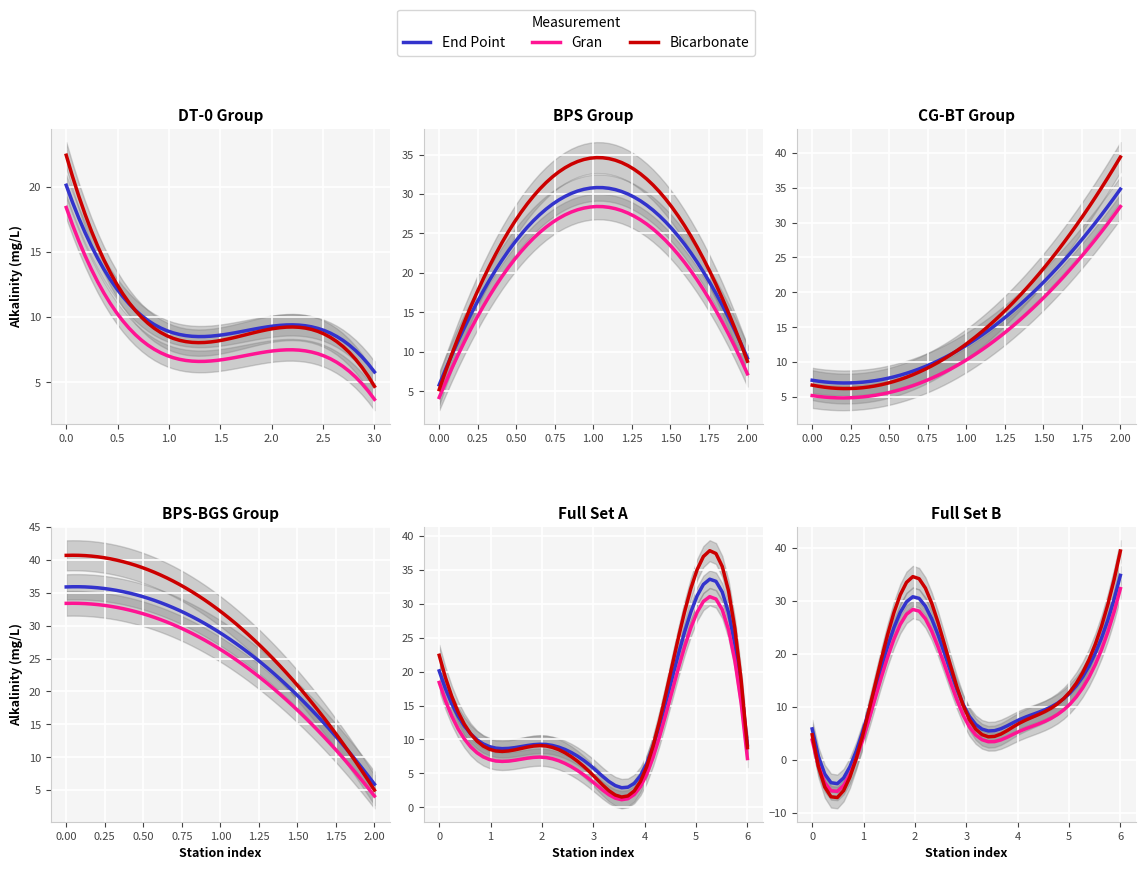

Where do End Point and Bicarbonate first cross each other?

0 and 1